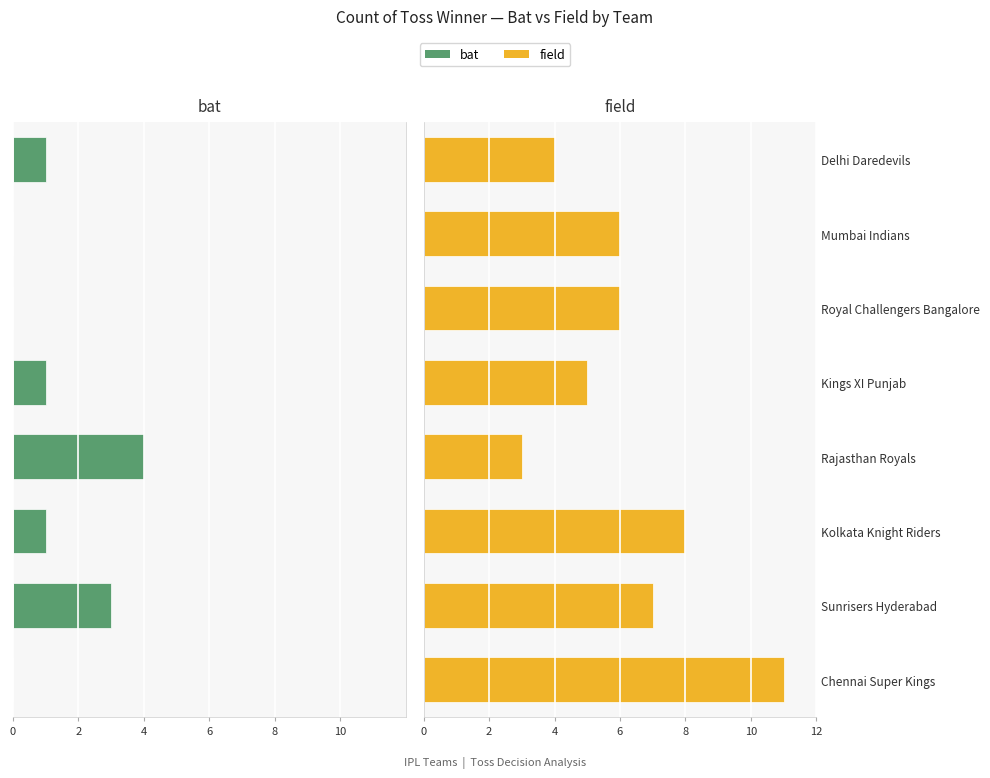

Is it true that field equals 7 at 8?

True